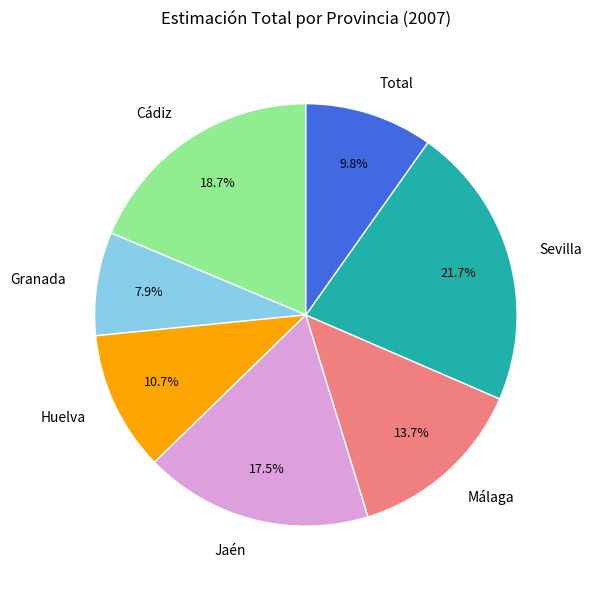

Which has a higher value, Granada or Huelva?

Huelva